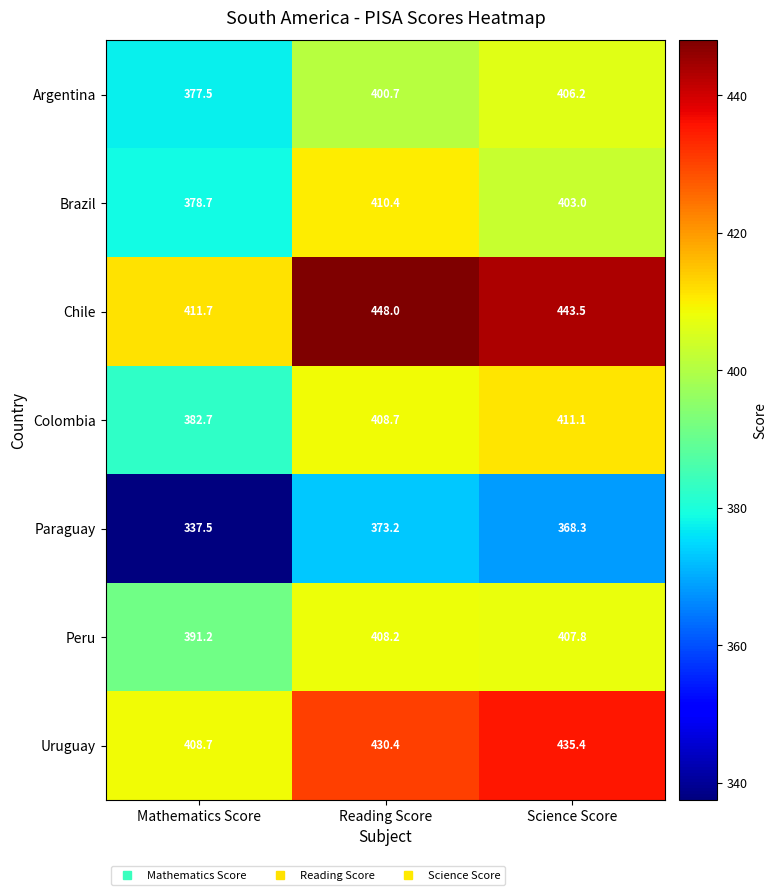

Reading left to right, transcribe all the data shown in this chart.

Argentina: 377.5	400.7	406.2
Brazil: 378.7	410.4	403.0
Chile: 411.7	448.0	443.5
Colombia: 382.7	408.7	411.1
Paraguay: 337.5	373.2	368.3
Peru: 391.2	408.2	407.8
Uruguay: 408.7	430.4	435.4